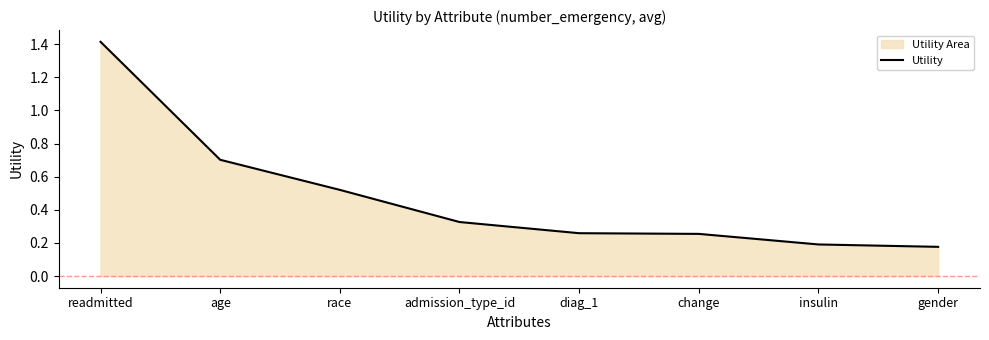

At which label is the value closest to 0?

gender